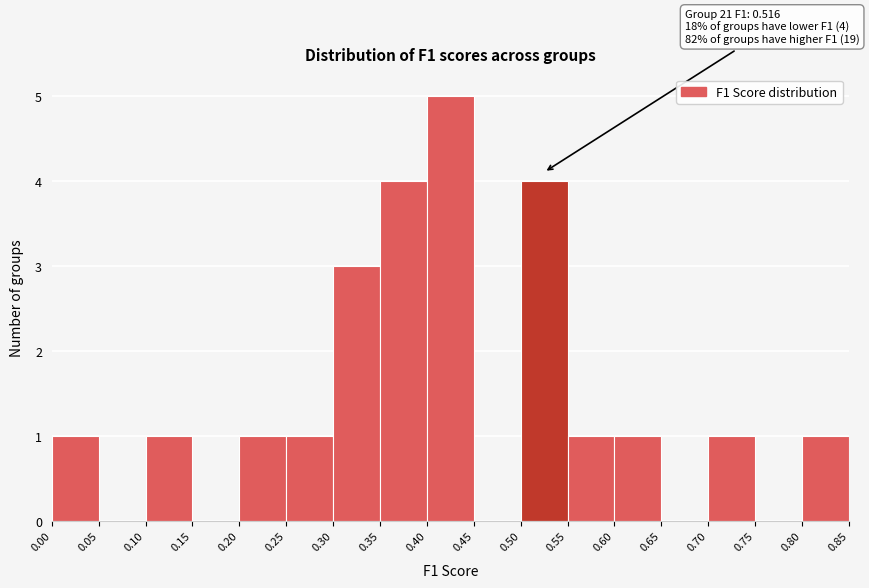

Which range on the x-axis has the tallest bar?

0.40 to 0.45